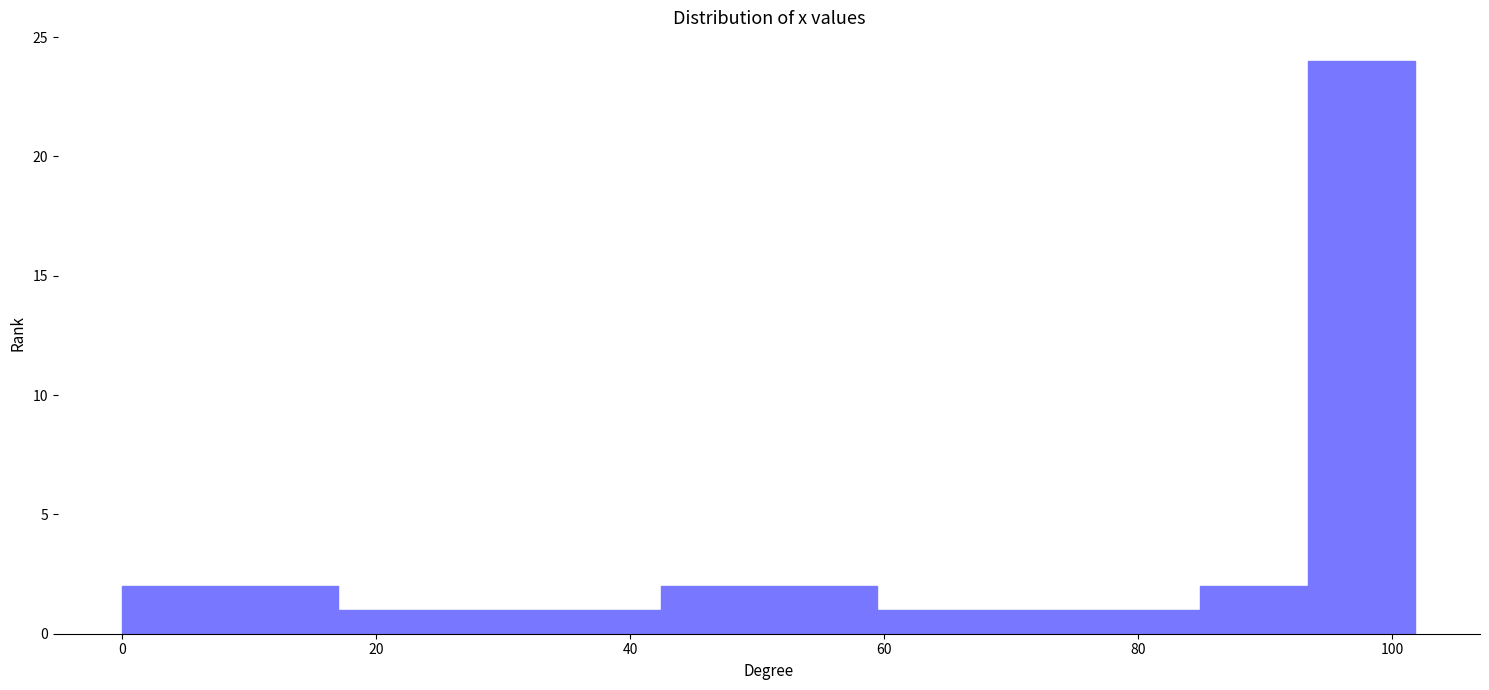

Reading left to right, transcribe this chart: for each bar, give the range it covers on the x-axis and its height. Neither the bar edges nor the heights are printed on the chart, so give them approximately, as read against the axes.

0 to 8: 2
8 to 16: 2
16 to 26: 1
26 to 34: 1
34 to 42: 1
42 to 50: 2
50 to 60: 2
60 to 68: 1
68 to 76: 1
76 to 84: 1
84 to 94: 2
94 to 102: 24